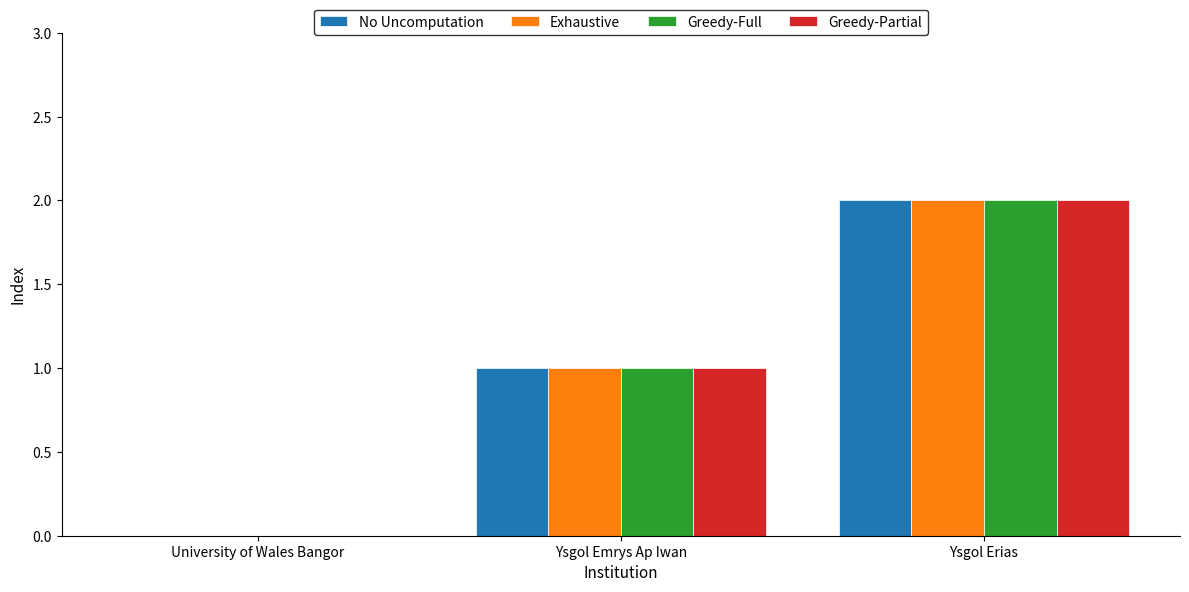

True or false: Greedy-Full has a value of -1 at University of Wales Bangor.

False